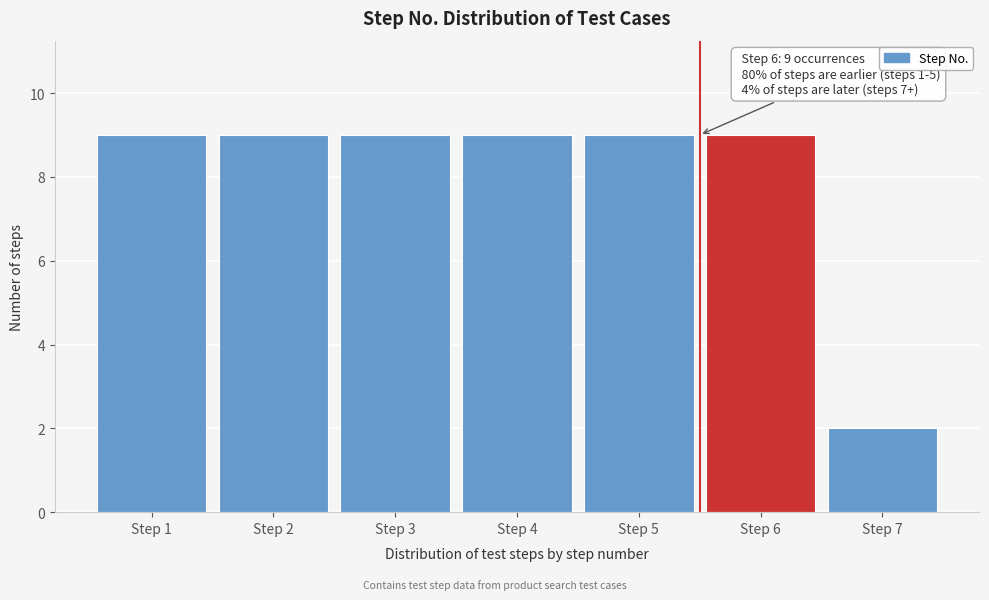

Reading right to left, transcribe all the data shown in this chart.

Step 7=2	Step 6=9	Step 5=9	Step 4=9	Step 3=9	Step 2=9	Step 1=9